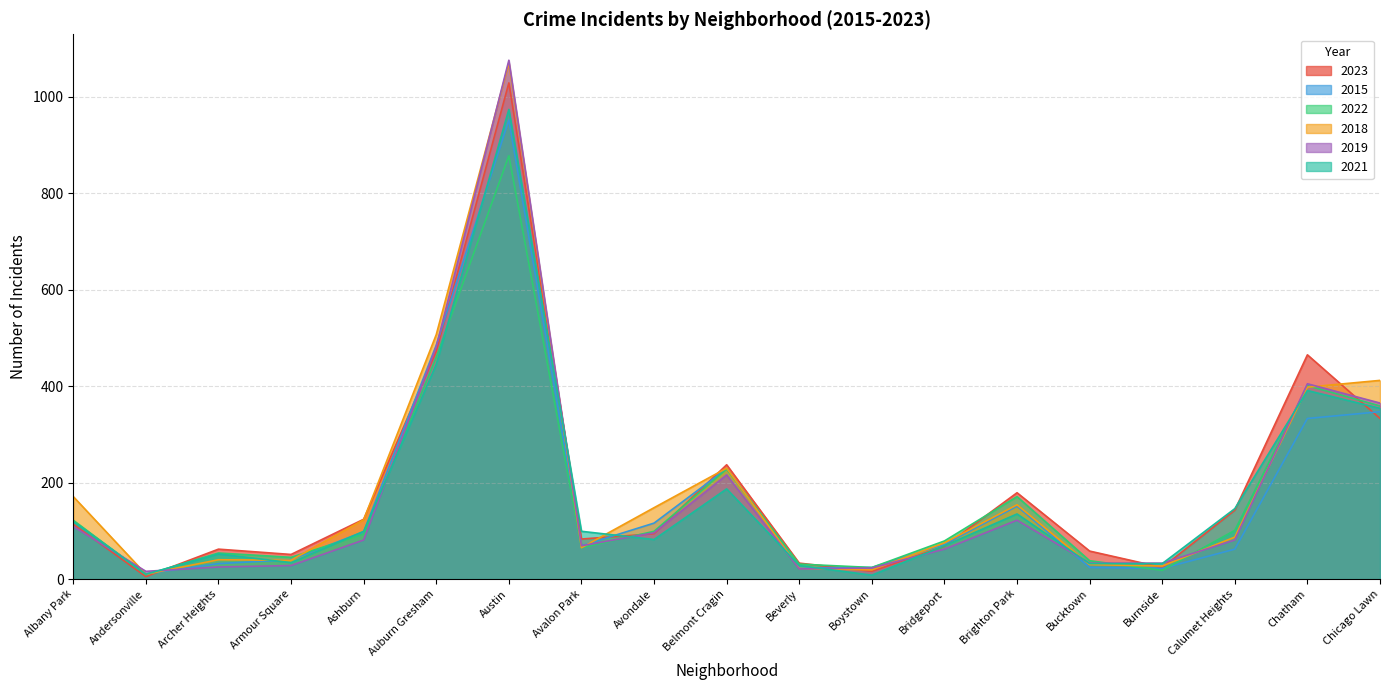

What is the label of the 17th point from the left?

Calumet Heights